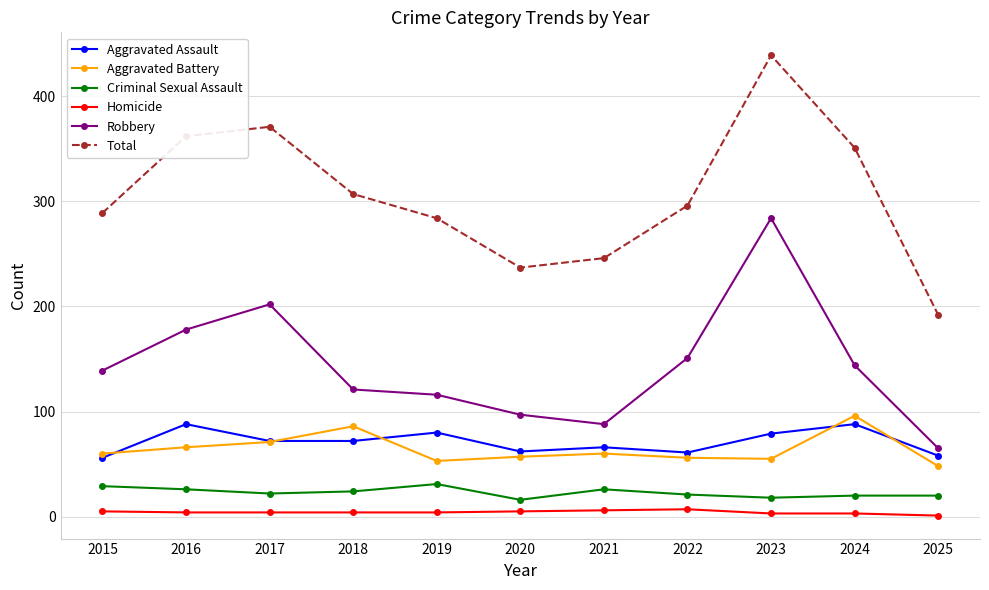

Is it true that Aggravated Battery equals 48 at 2025?

True